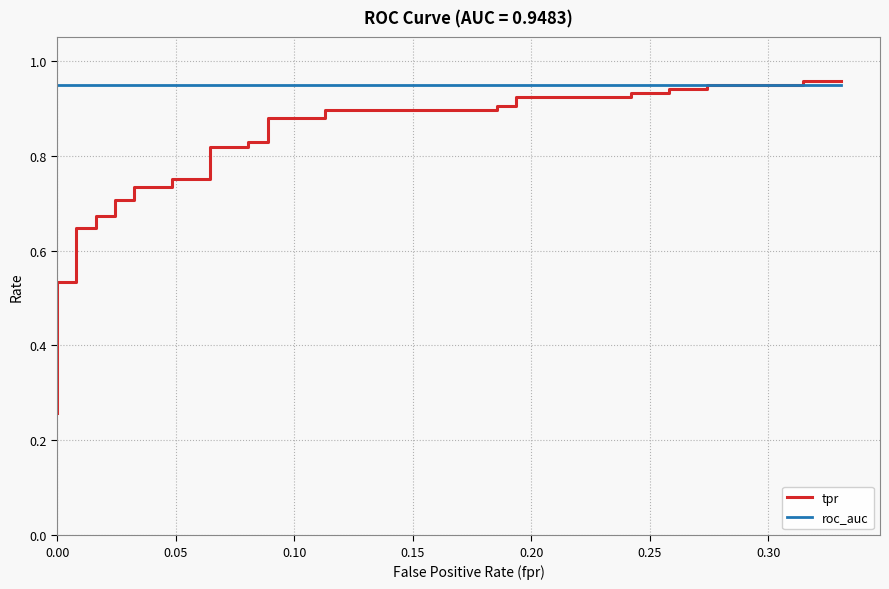

True or false: tpr has more than 1 interior local peaks.

False